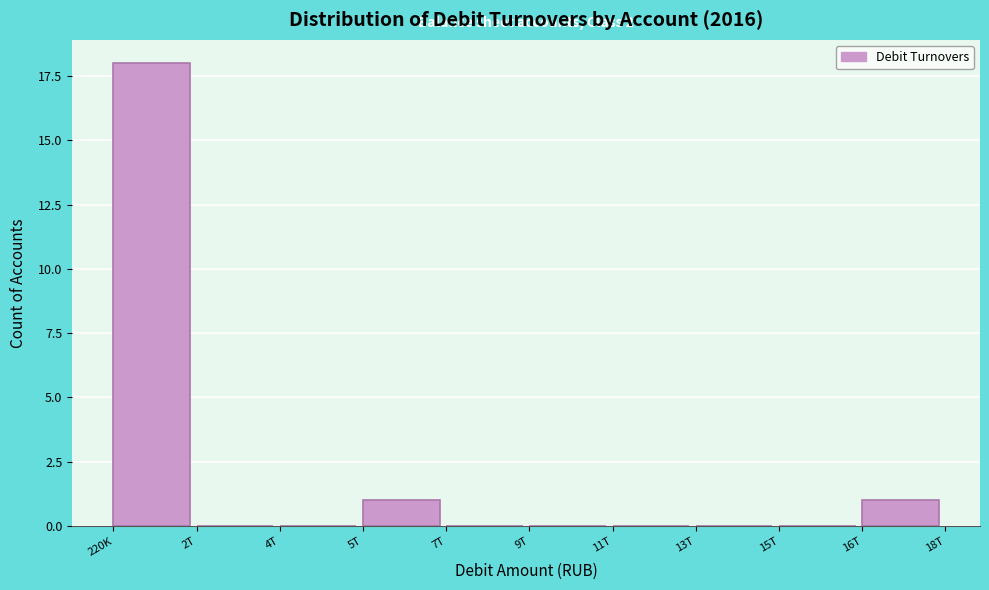

Reading right to left, transcribe all the data shown in this chart.

16T=1	15T=0	13T=0	11T=0	9T=0	7T=0	5T=1	4T=0	2T=0	220K=18